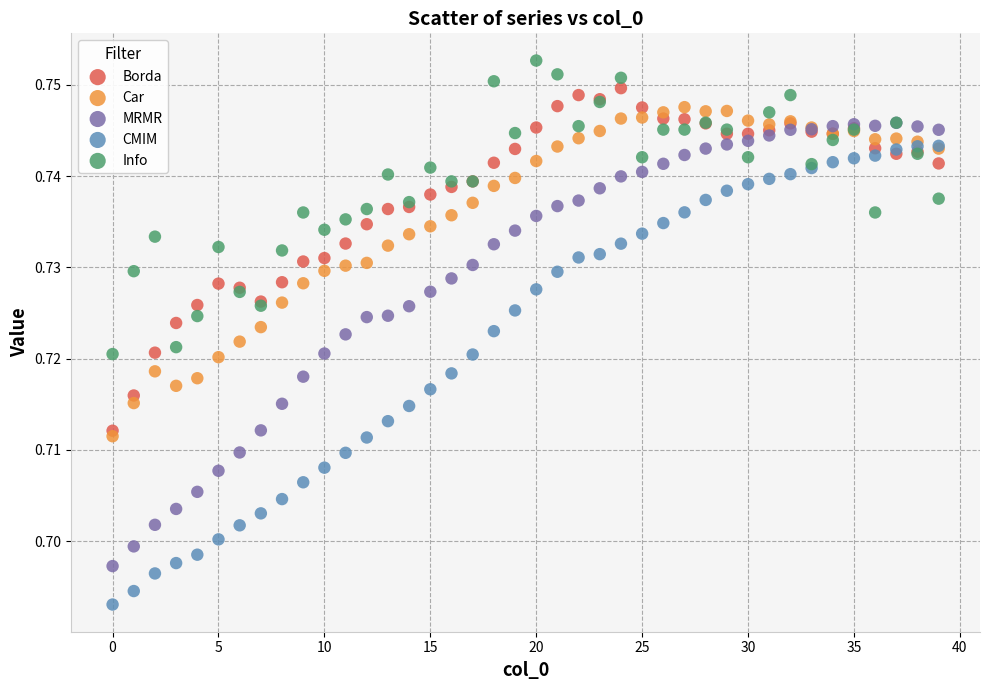

Which series contains the highest Y value?

Info